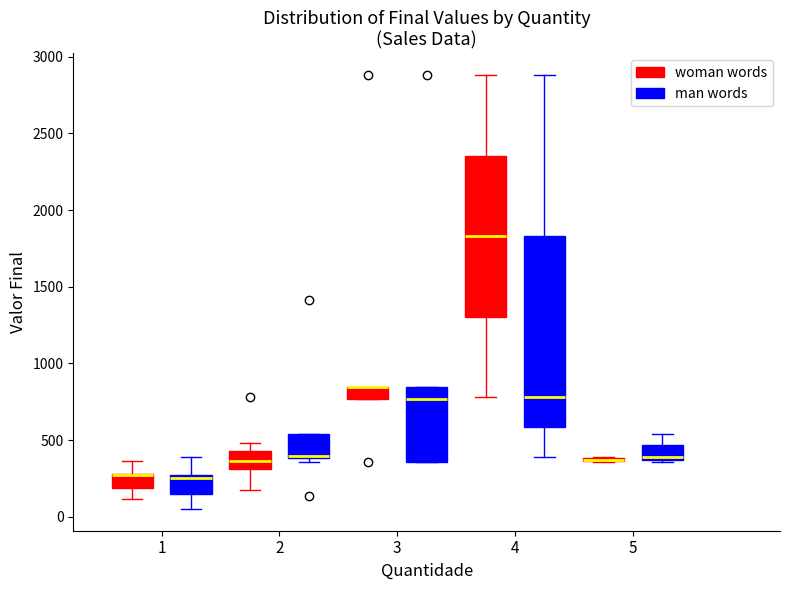

Which box is the tallest, from its lower edge to its upper edge?

4 (man words)